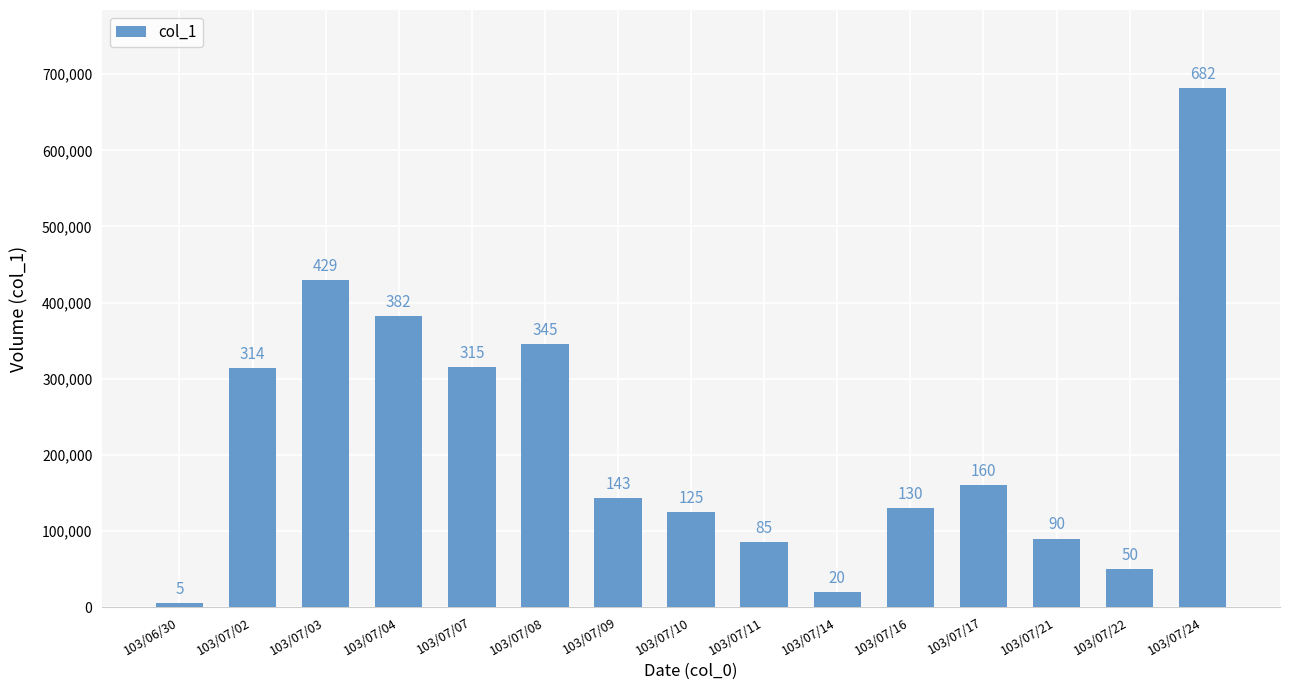

How many bars are there in total?

15